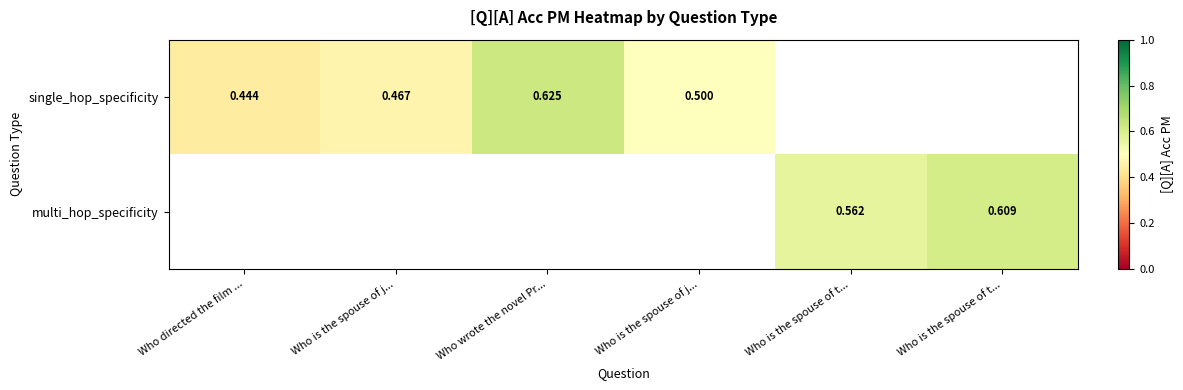

True or false: multi_hop_specificity has a value of 0.6 at Who is the spouse of t....

True